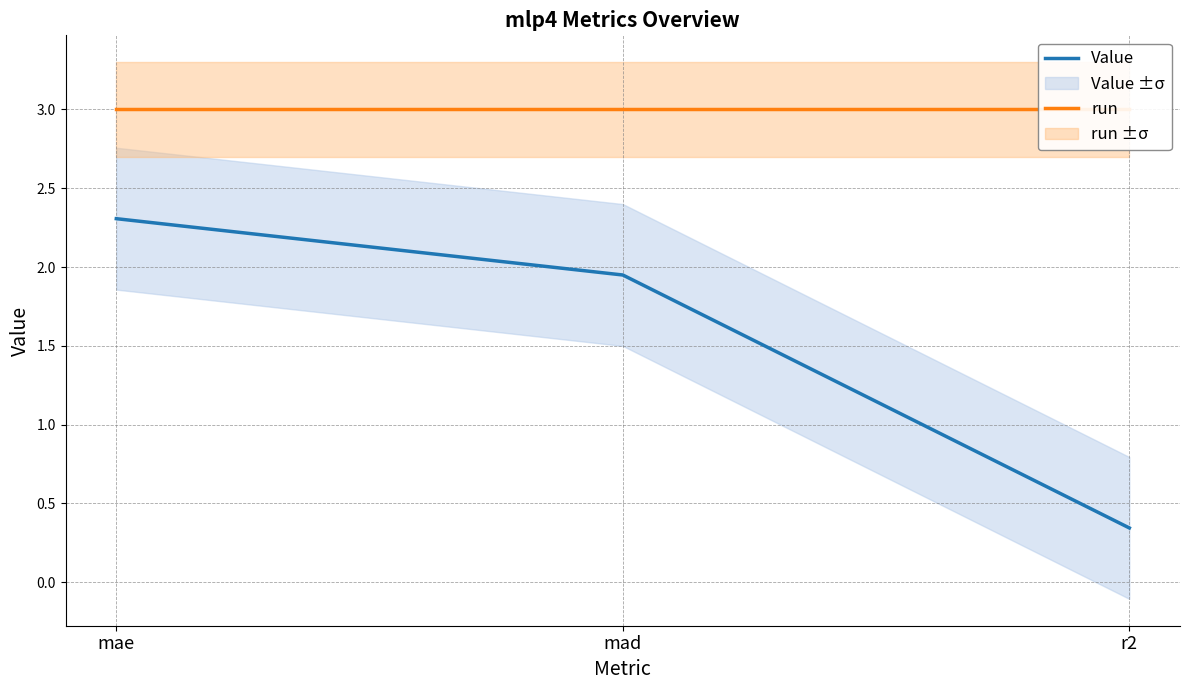

Does the chart have visible grid lines?

Yes